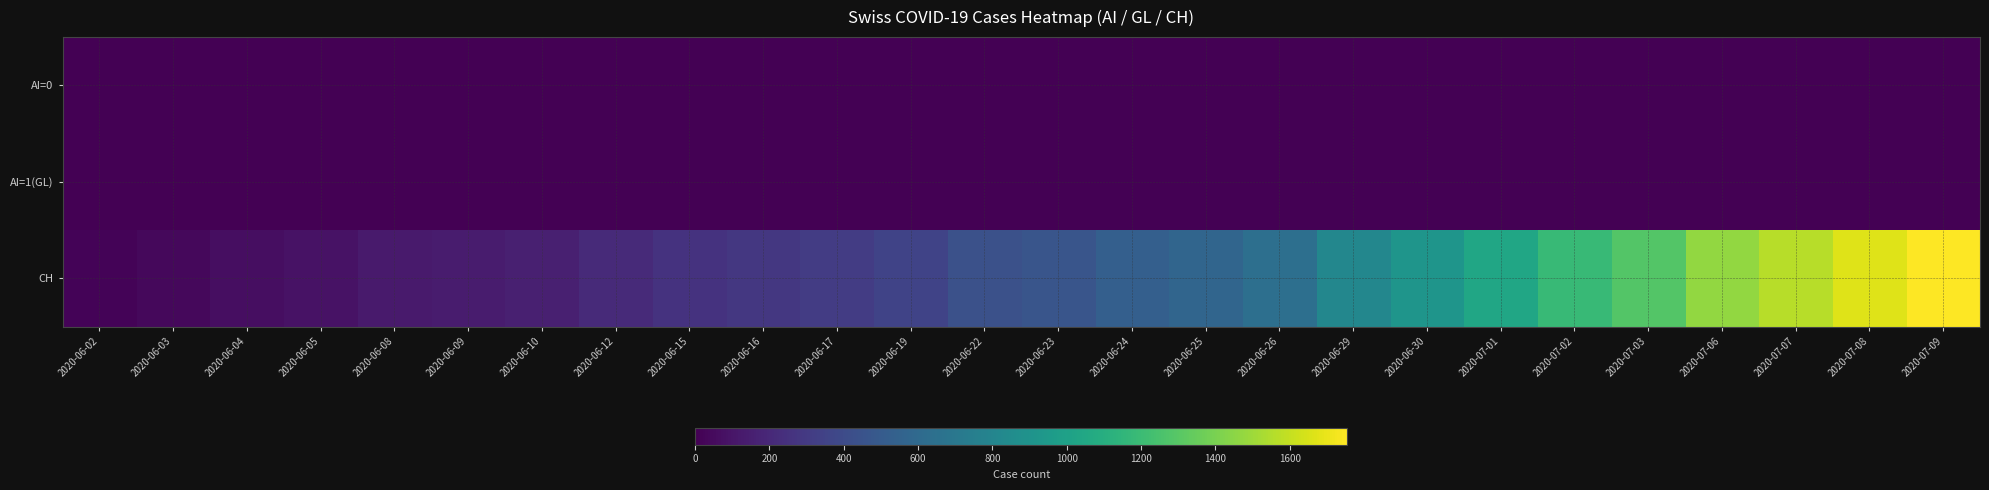

Reading right to left, extract all data points from this chart.

AI=0: 2020-07-09=0	2020-07-08=0	2020-07-07=0	2020-07-06=0	2020-07-03=0	2020-07-02=0	2020-07-01=0	2020-06-30=0	2020-06-29=0	2020-06-26=0	2020-06-25=0	2020-06-24=1	2020-06-23=0	2020-06-22=0	2020-06-19=0	2020-06-17=0	2020-06-16=0	2020-06-15=0	2020-06-12=0	2020-06-10=0	2020-06-09=0	2020-06-08=0	2020-06-05=0	2020-06-04=0	2020-06-03=0	2020-06-02=0
AI=1(GL): 2020-07-09=3	2020-07-08=2	2020-07-07=2	2020-07-06=1	2020-07-03=1	2020-07-02=1	2020-07-01=1	2020-06-30=1	2020-06-29=1	2020-06-26=1	2020-06-25=1	2020-06-24=0	2020-06-23=0	2020-06-22=0	2020-06-19=0	2020-06-17=0	2020-06-16=0	2020-06-15=0	2020-06-12=0	2020-06-10=0	2020-06-09=0	2020-06-08=0	2020-06-05=0	2020-06-04=0	2020-06-03=0	2020-06-02=0
CH: 2020-07-09=1755	2020-07-08=1667	2020-07-07=1566	2020-07-06=1468	2020-07-03=1282	2020-07-02=1185	2020-07-01=1038	2020-06-30=918	2020-06-29=812	2020-06-26=642	2020-06-25=570	2020-06-24=530	2020-06-23=464	2020-06-22=432	2020-06-19=354	2020-06-17=310	2020-06-16=285	2020-06-15=257	2020-06-12=207	2020-06-10=155	2020-06-09=137	2020-06-08=126	2020-06-05=85	2020-06-04=62	2020-06-03=38	2020-06-02=20